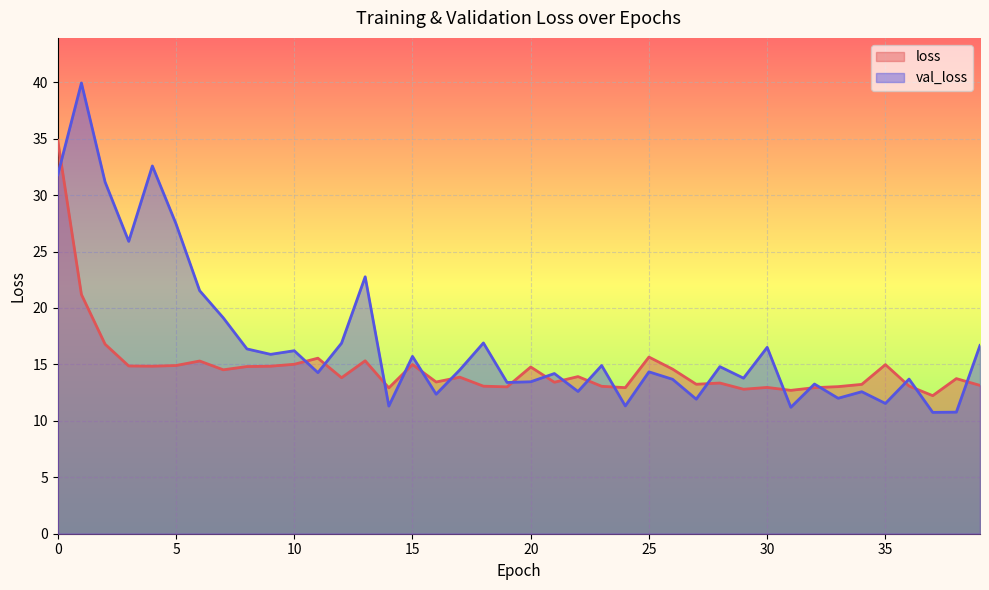

List the series in order of their peak value, lowest first.

loss, val_loss